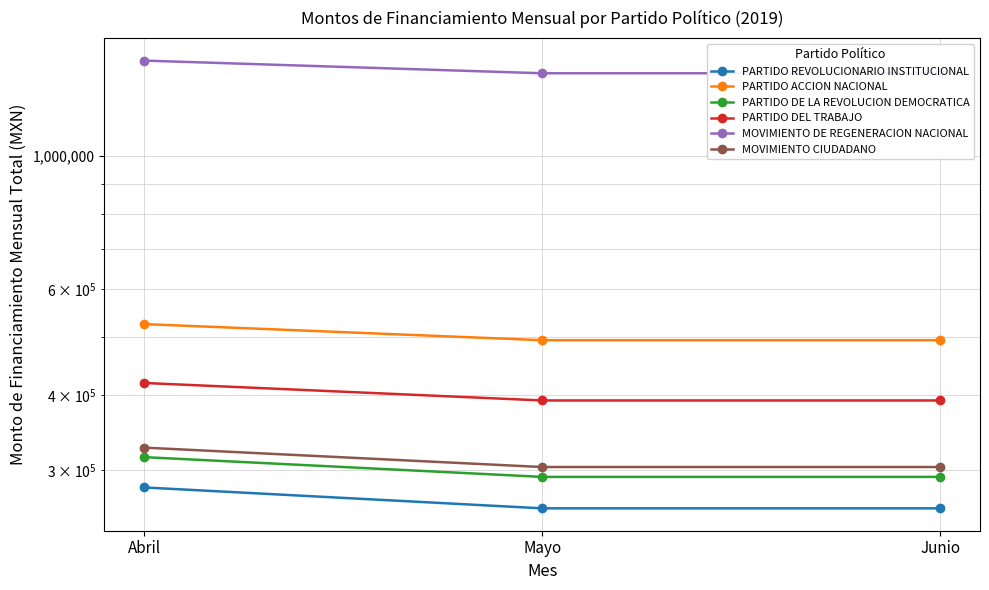

What is the sum of the MOVIMIENTO DE REGENERACION NACIONAL values at Abril and Junio?

2815784.6